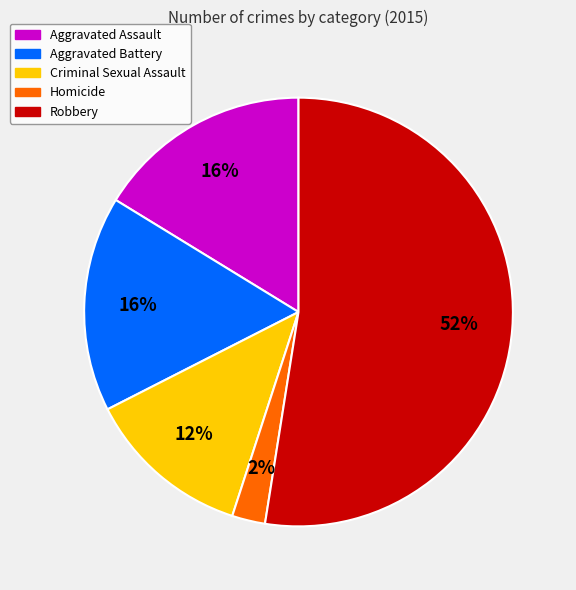

To the nearest percent, what portion does Aggravated Assault represent?

16%